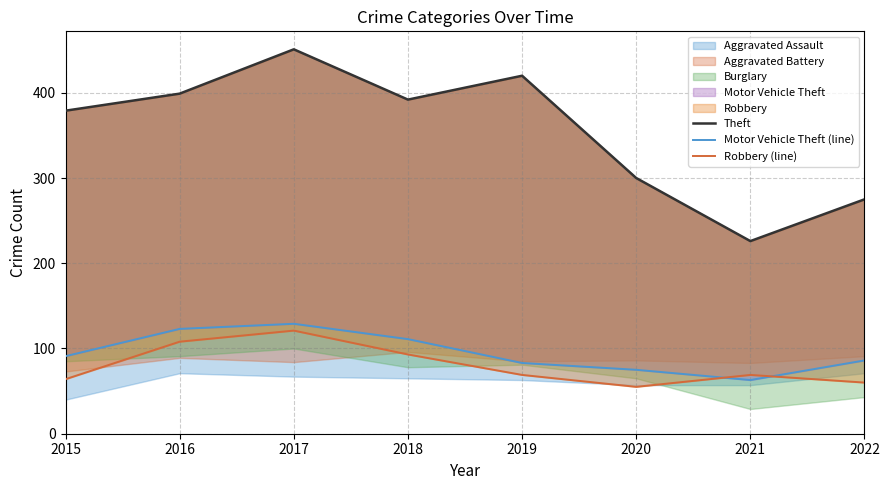

Where does the Motor Vehicle Theft (line) series first go above 91?

2016